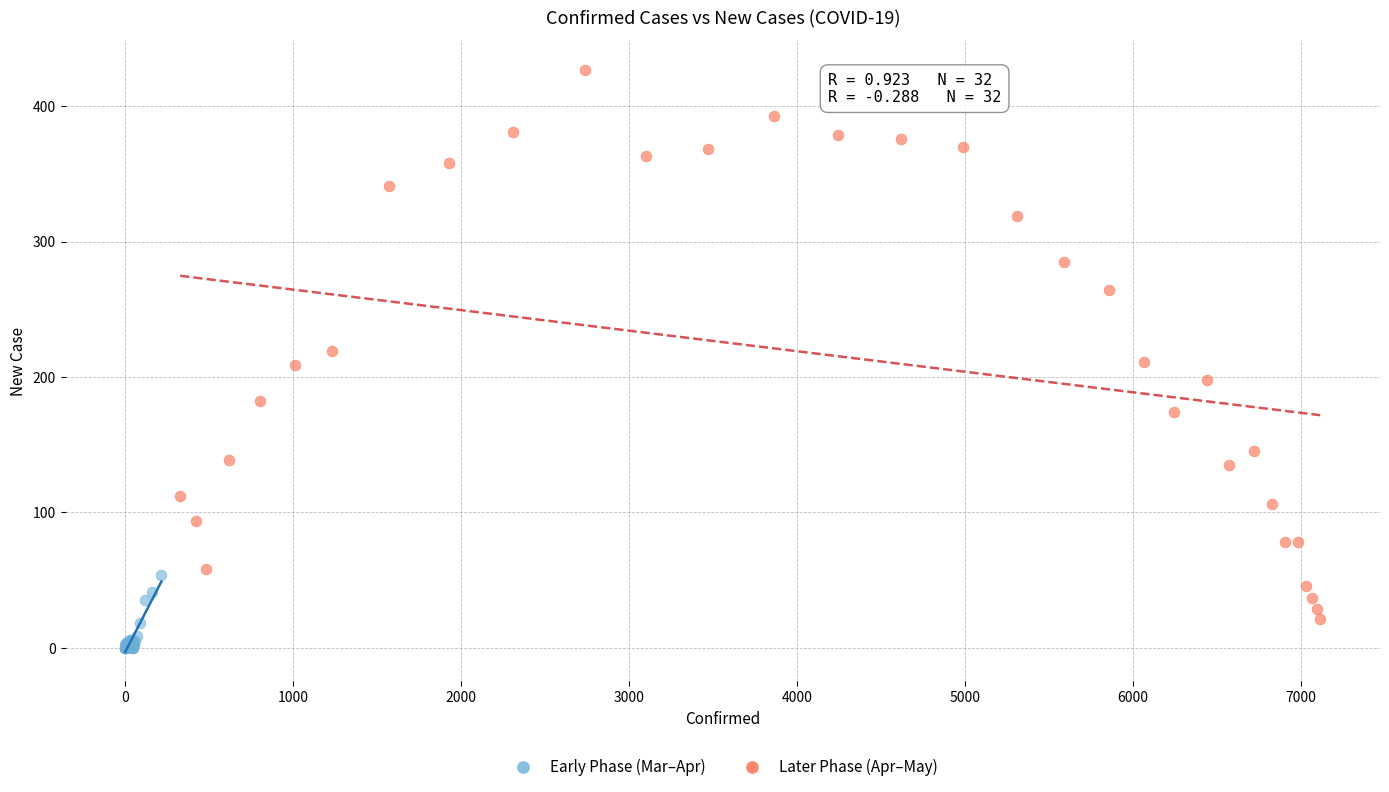

Which series reaches the minimum Y coordinate?

Early Phase (Mar–Apr)